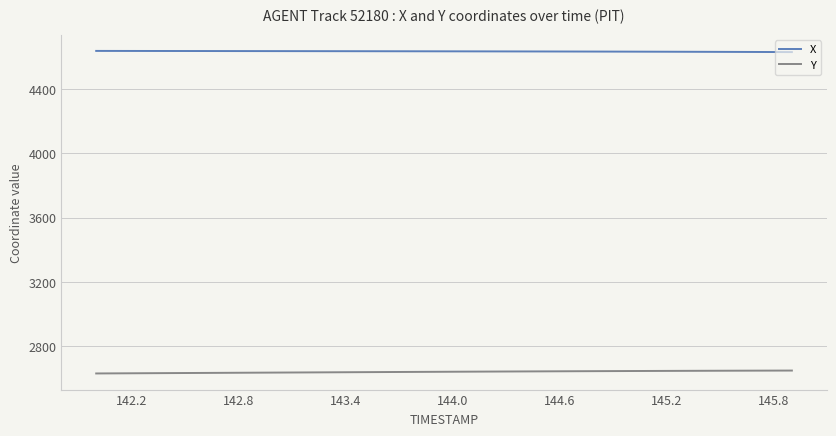

How many lines are shown in the chart?

2